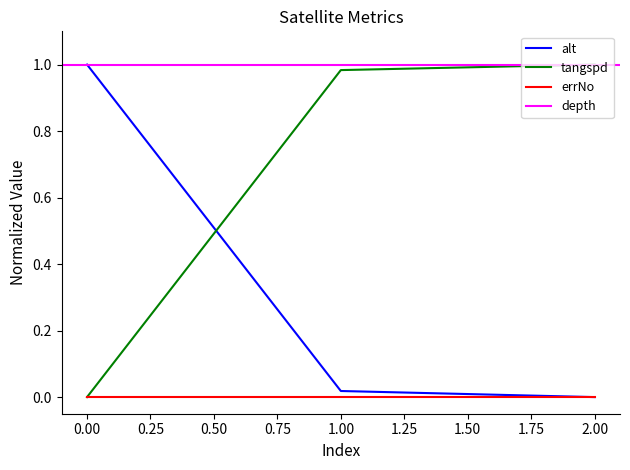

Which series has the widest spread of values?

alt